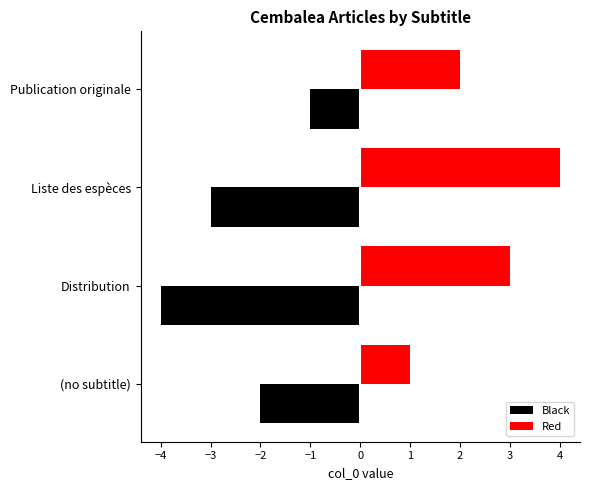

How many values in the Red series are below 3?

2